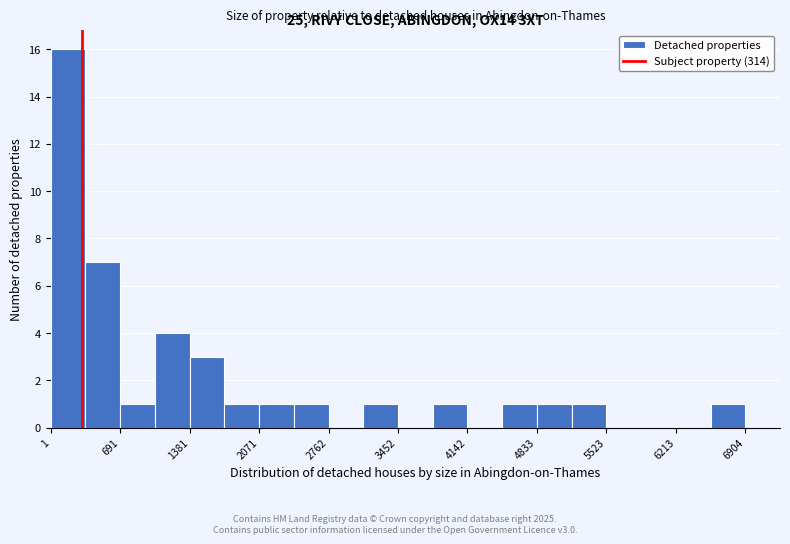

Read against the x-axis, roughly where is the centre of the tallest bar?

200